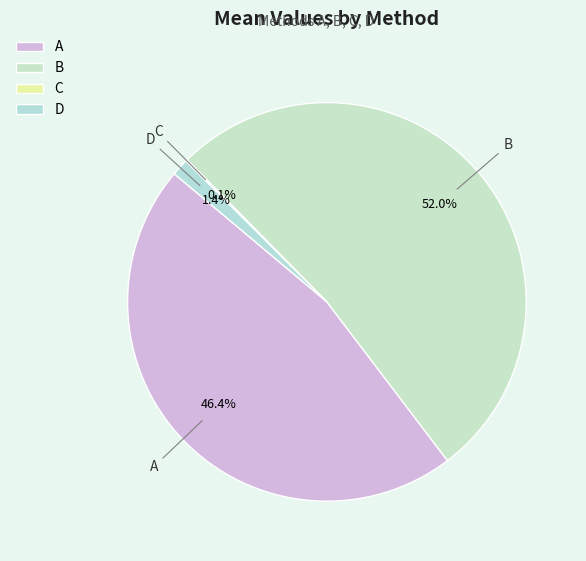

What percentage is NOT represented by D?

98.6%